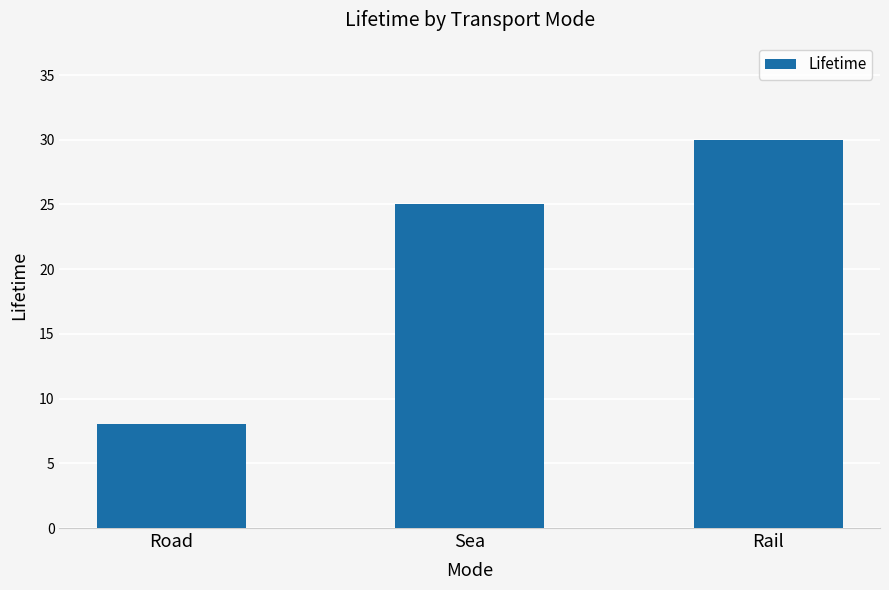

List the labels in order of value, smallest first.

Road, Sea, Rail